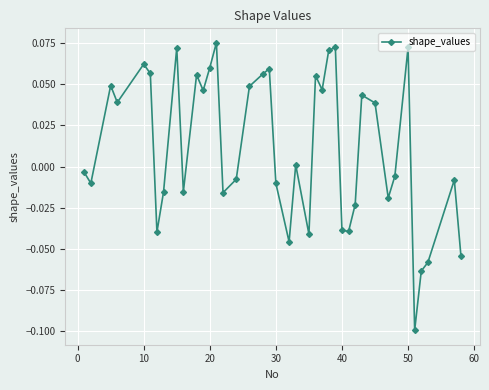

How many series are shown in this chart?

1